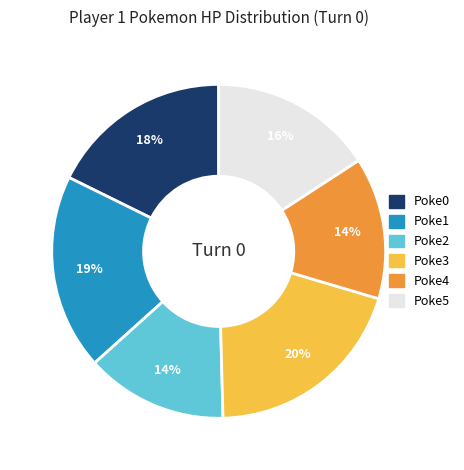

Count the number of slices in the pie.

6